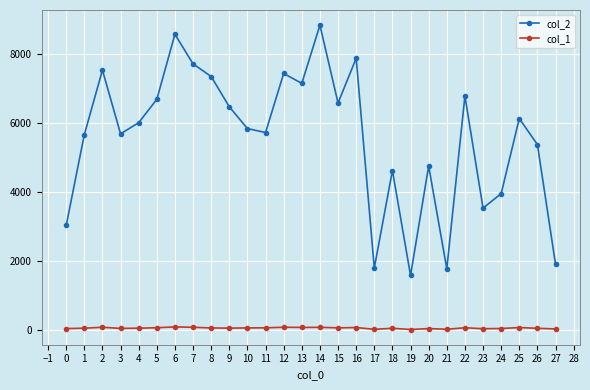

Which series has the largest total across all categories?

col_2